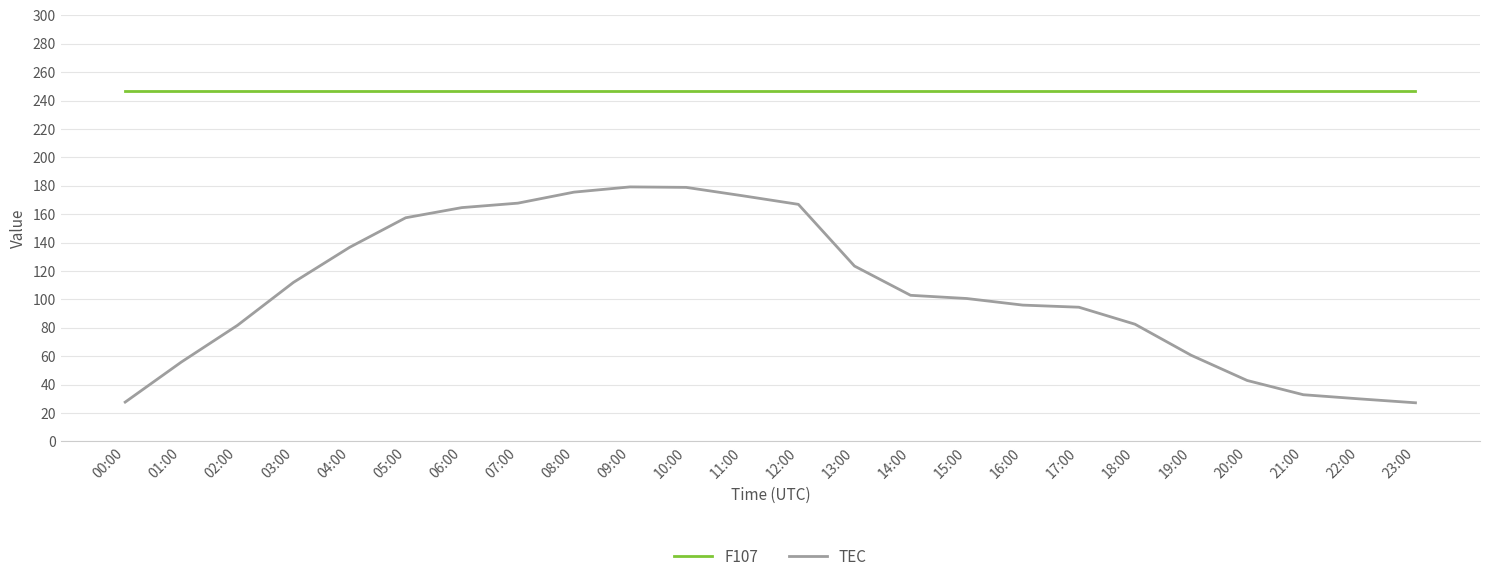

List the series in order of their peak value, lowest first.

TEC, F107